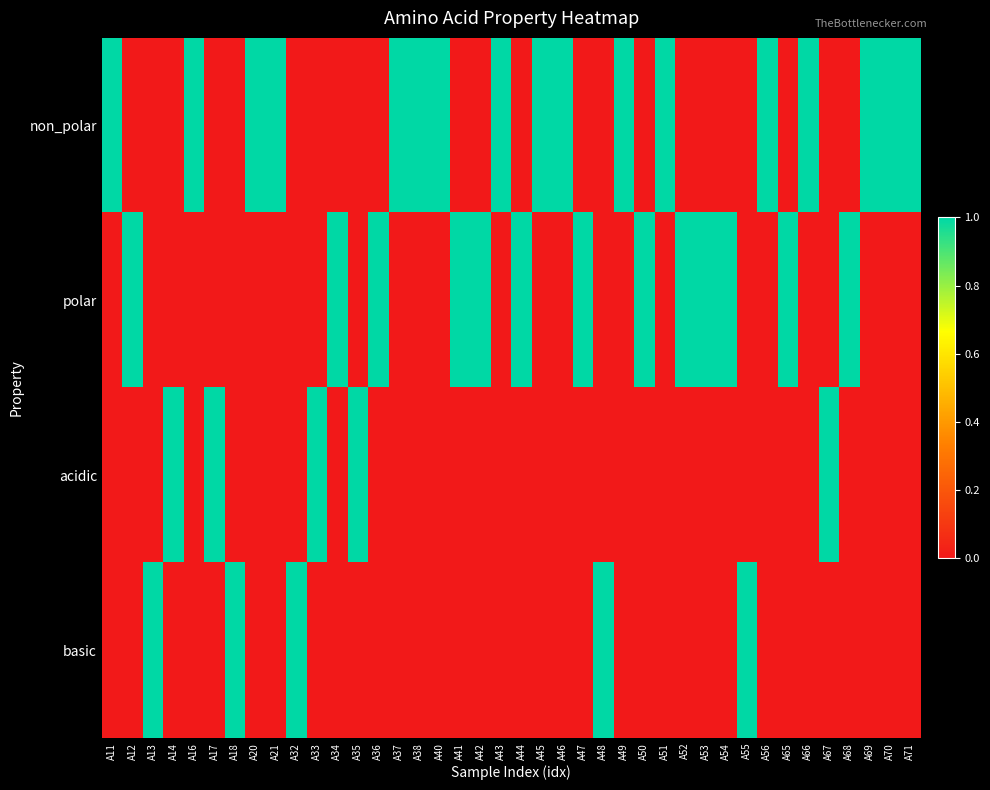

Reading left to right, transcribe all the data shown in this chart.

non_polar: A11=1	A12=0	A13=0	A14=0	A16=1	A17=0	A18=0	A20=1	A21=1	A32=0	A33=0	A34=0	A35=0	A36=0	A37=1	A38=1	A40=1	A41=0	A42=0	A43=1	A44=0	A45=1	A46=1	A47=0	A48=0	A49=1	A50=0	A51=1	A52=0	A53=0	A54=0	A55=0	A56=1	A65=0	A66=1	A67=0	A68=0	A69=1	A70=1	A71=1
polar: A11=0	A12=1	A13=0	A14=0	A16=0	A17=0	A18=0	A20=0	A21=0	A32=0	A33=0	A34=1	A35=0	A36=1	A37=0	A38=0	A40=0	A41=1	A42=1	A43=0	A44=1	A45=0	A46=0	A47=1	A48=0	A49=0	A50=1	A51=0	A52=1	A53=1	A54=1	A55=0	A56=0	A65=1	A66=0	A67=0	A68=1	A69=0	A70=0	A71=0
acidic: A11=0	A12=0	A13=0	A14=1	A16=0	A17=1	A18=0	A20=0	A21=0	A32=0	A33=1	A34=0	A35=1	A36=0	A37=0	A38=0	A40=0	A41=0	A42=0	A43=0	A44=0	A45=0	A46=0	A47=0	A48=0	A49=0	A50=0	A51=0	A52=0	A53=0	A54=0	A55=0	A56=0	A65=0	A66=0	A67=1	A68=0	A69=0	A70=0	A71=0
basic: A11=0	A12=0	A13=1	A14=0	A16=0	A17=0	A18=1	A20=0	A21=0	A32=1	A33=0	A34=0	A35=0	A36=0	A37=0	A38=0	A40=0	A41=0	A42=0	A43=0	A44=0	A45=0	A46=0	A47=0	A48=1	A49=0	A50=0	A51=0	A52=0	A53=0	A54=0	A55=1	A56=0	A65=0	A66=0	A67=0	A68=0	A69=0	A70=0	A71=0